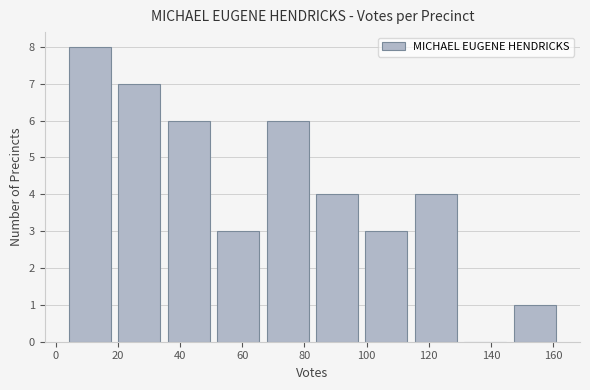

How tall is the bar that spans 34 to 50 on the x-axis? Neither the bar edges nor the heights are printed on the chart, so give them approximately, as read against the axes.

6